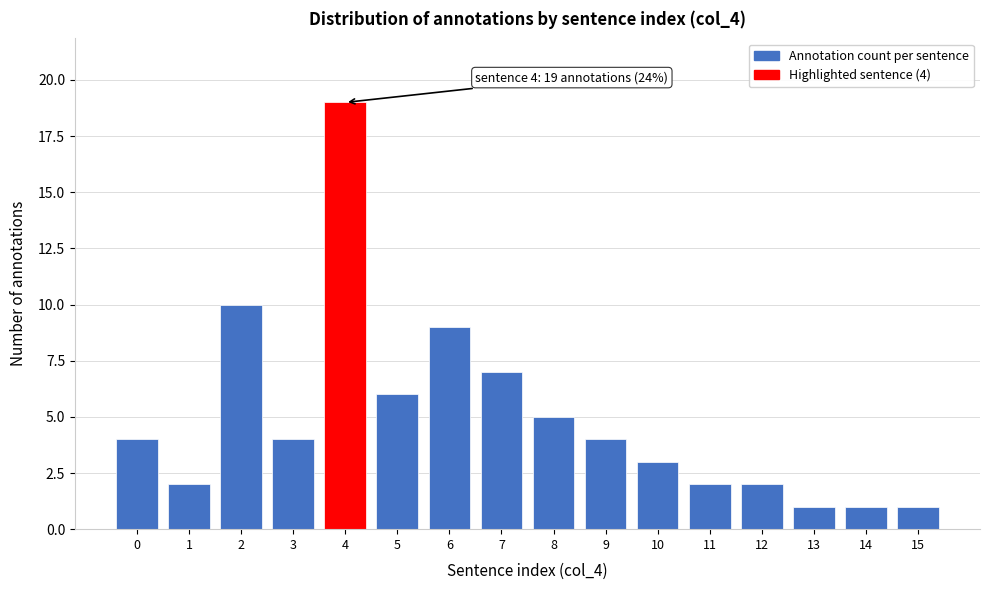

Reading left to right, what are all the values shown in this chart?

4	2	10	4	19	6	9	7	5	4	3	2	2	1	1	1